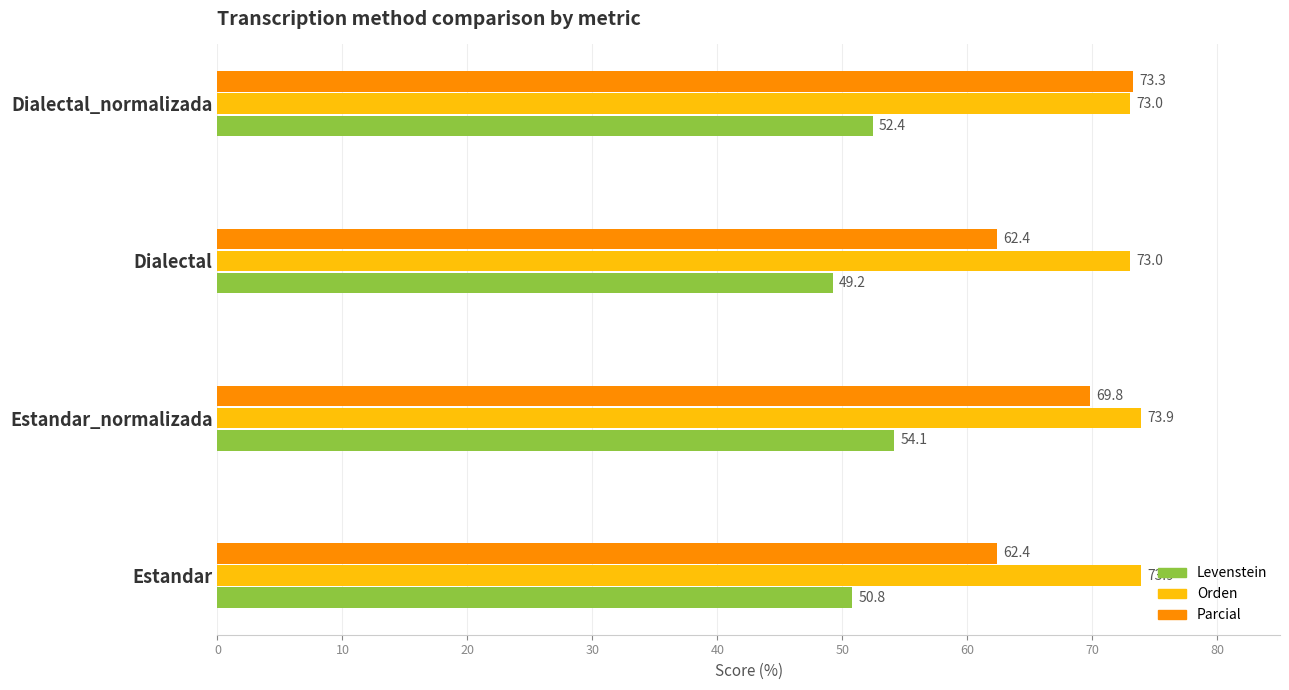

Which series changed the most between Estandar and Estandar_normalizada?

Parcial